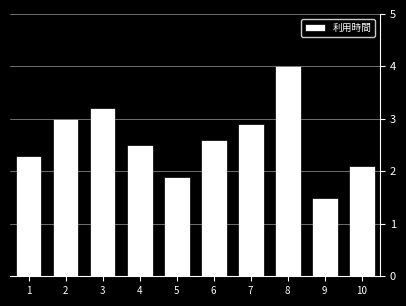

True or false: the data shows 2.6 at 6.

True